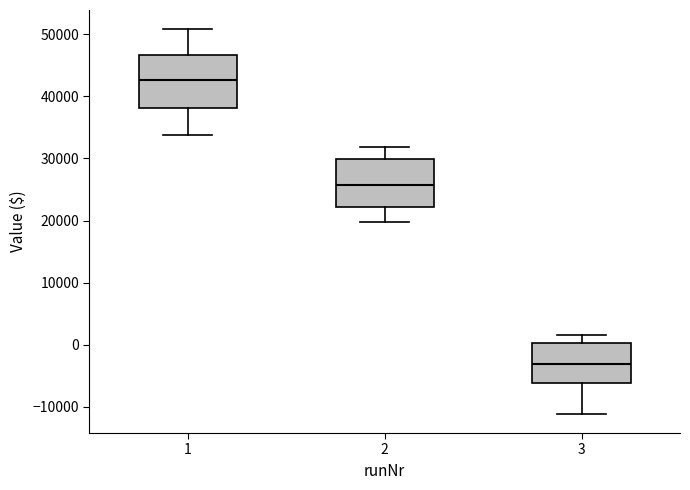

Which box has the lowest median line?

3